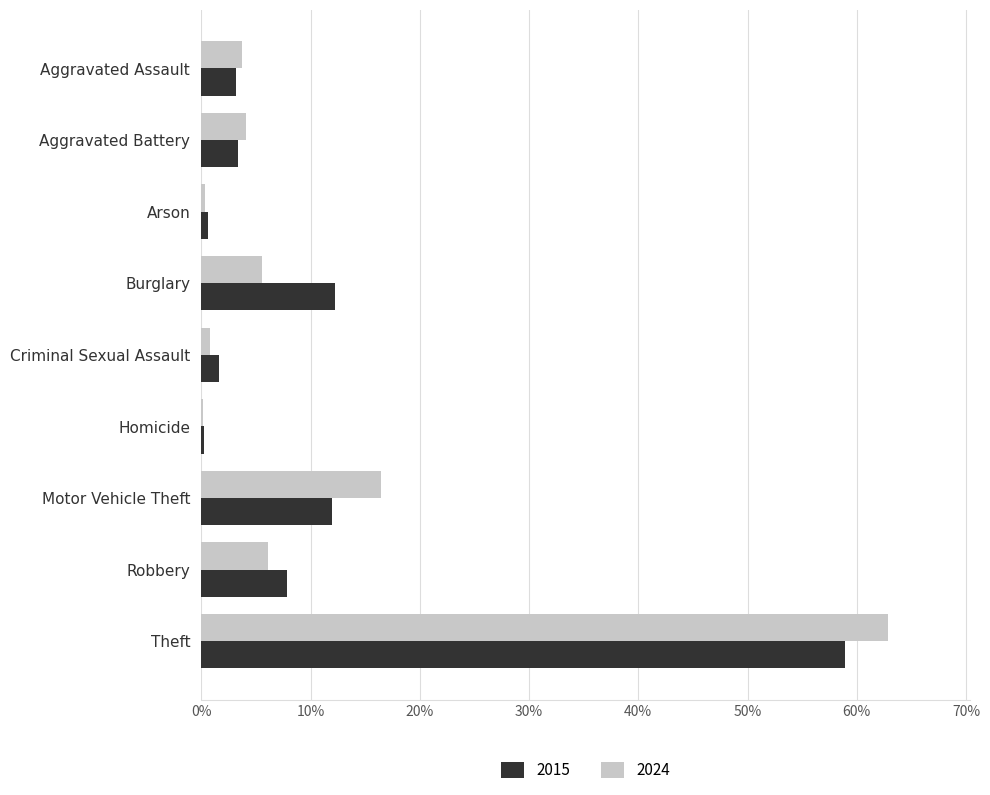

Count the number of categories in the chart.

9